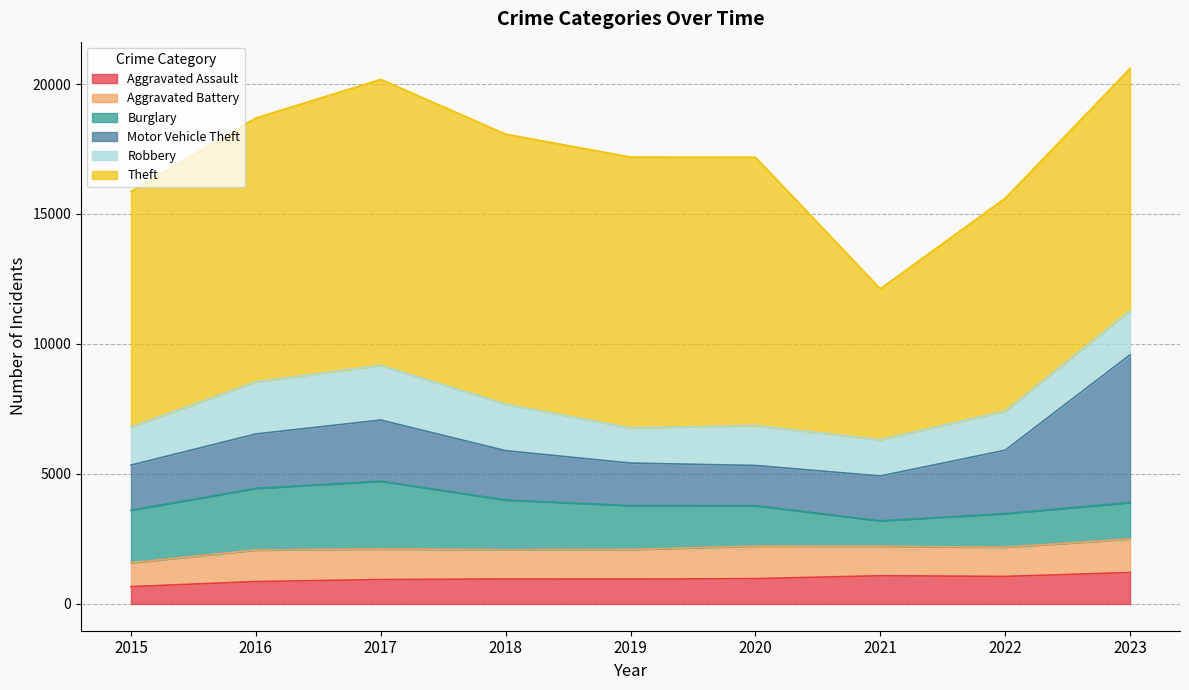

What is the sum of the Robbery values at 2020 and 2018?

3329